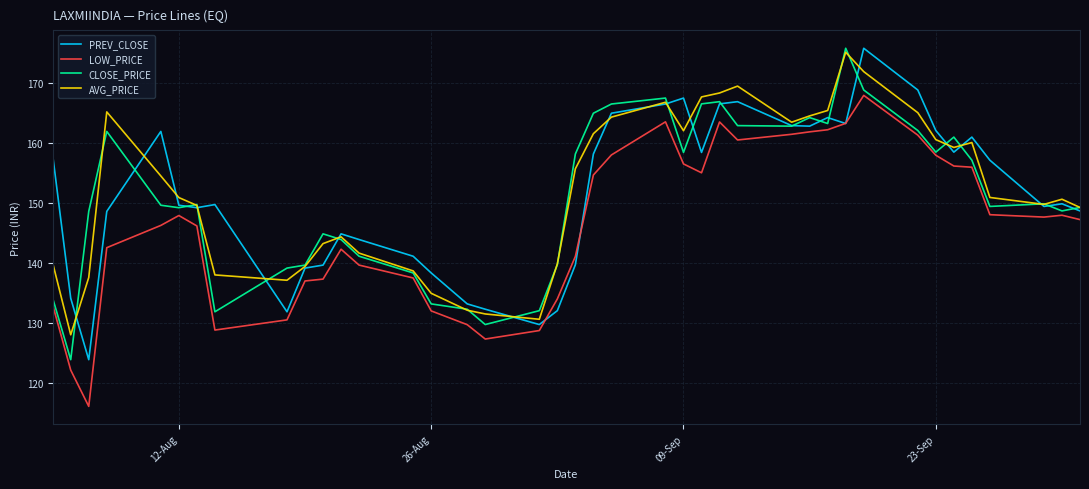

What is the average value of the LOW_PRICE series?

146.3